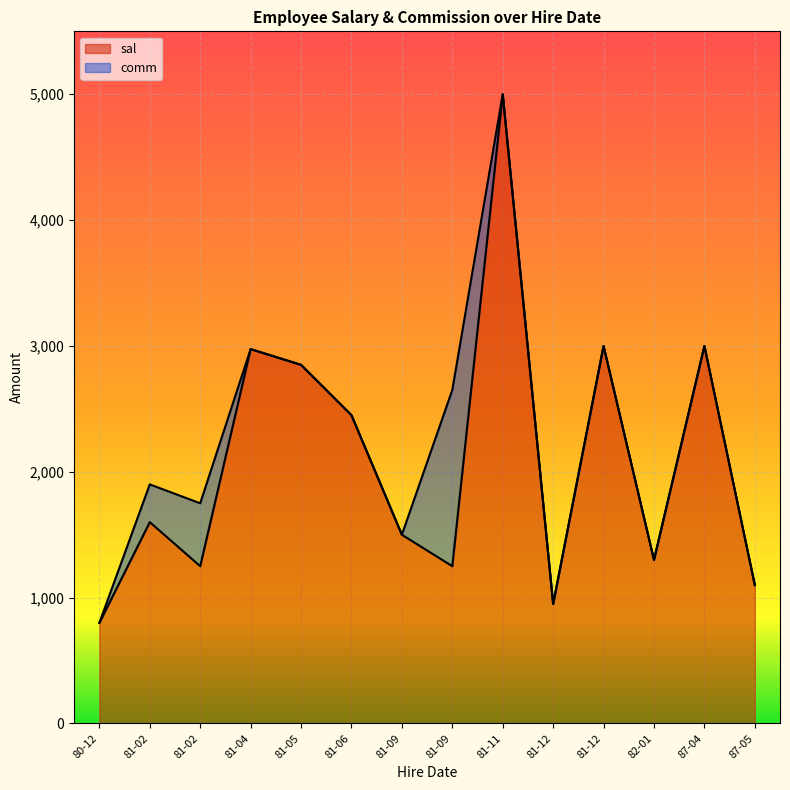

Which series has the largest total across all categories?

sal